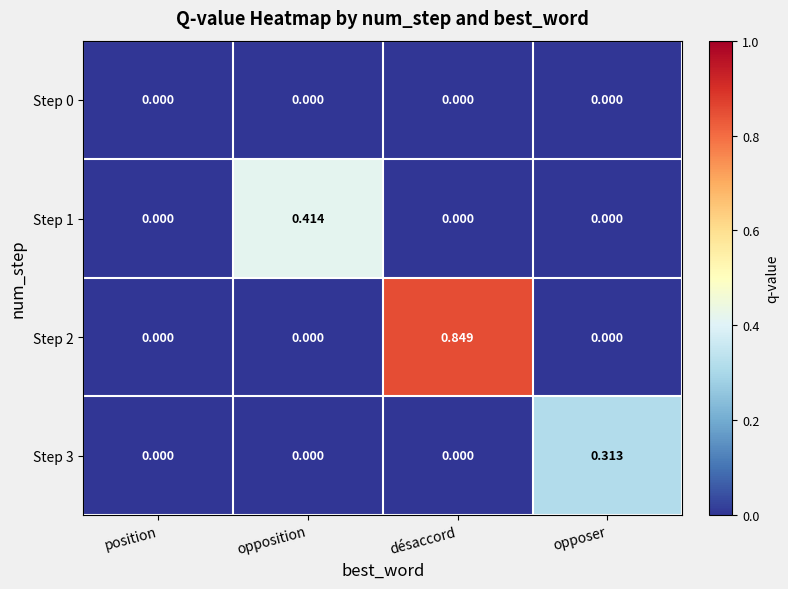

Which category has the highest value across all series?

désaccord